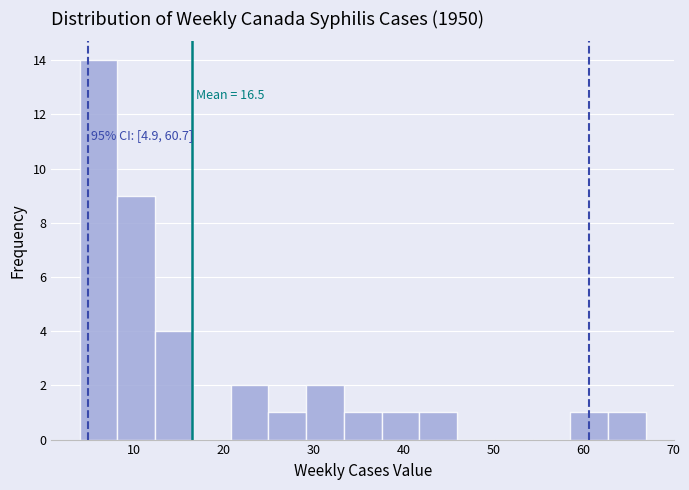

Which range on the x-axis has the tallest bar?

4.0 to 8.2